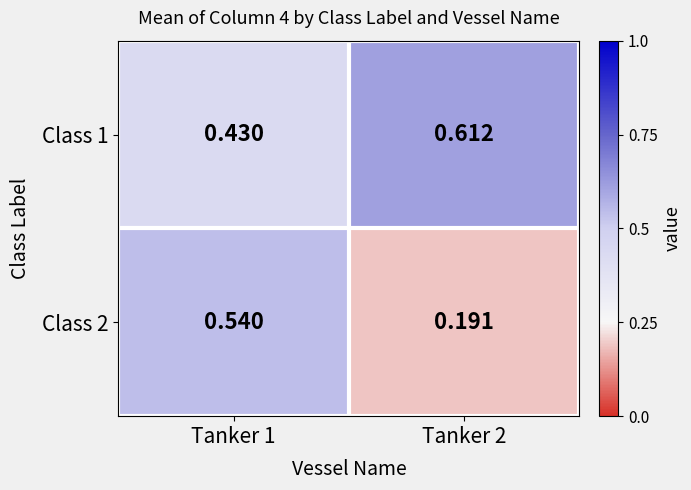

Is the value of Class 2 at Tanker 2 greater than the value of Class 1 at Tanker 1?

No